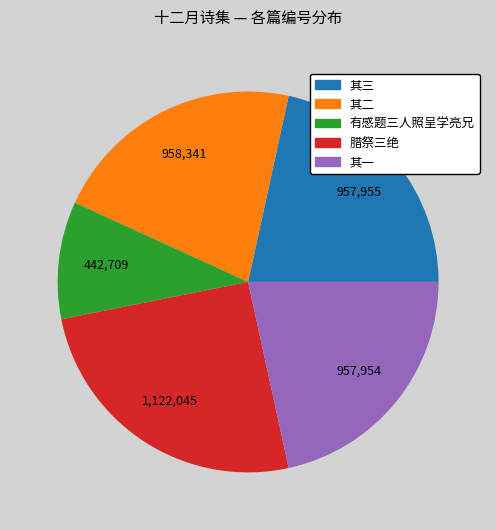

Is there a majority slice in this chart?

No